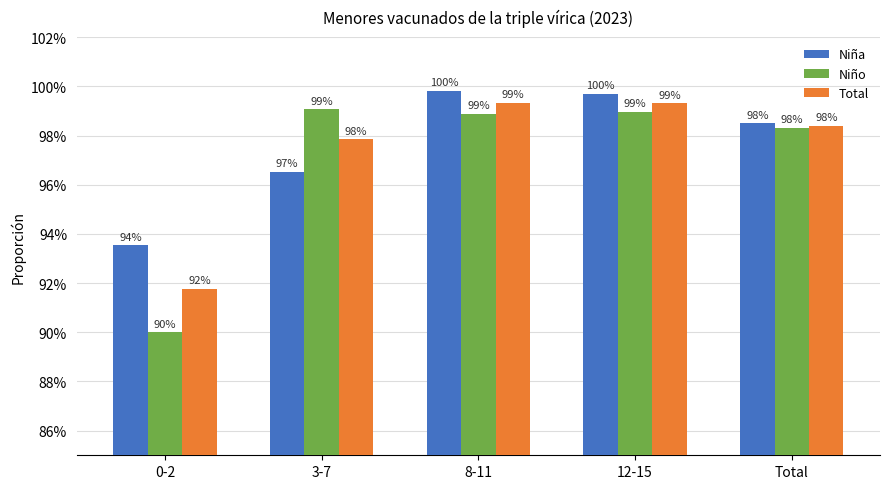

Is the value of Niña at 8-11 greater than the value of Total at 12-15?

Yes